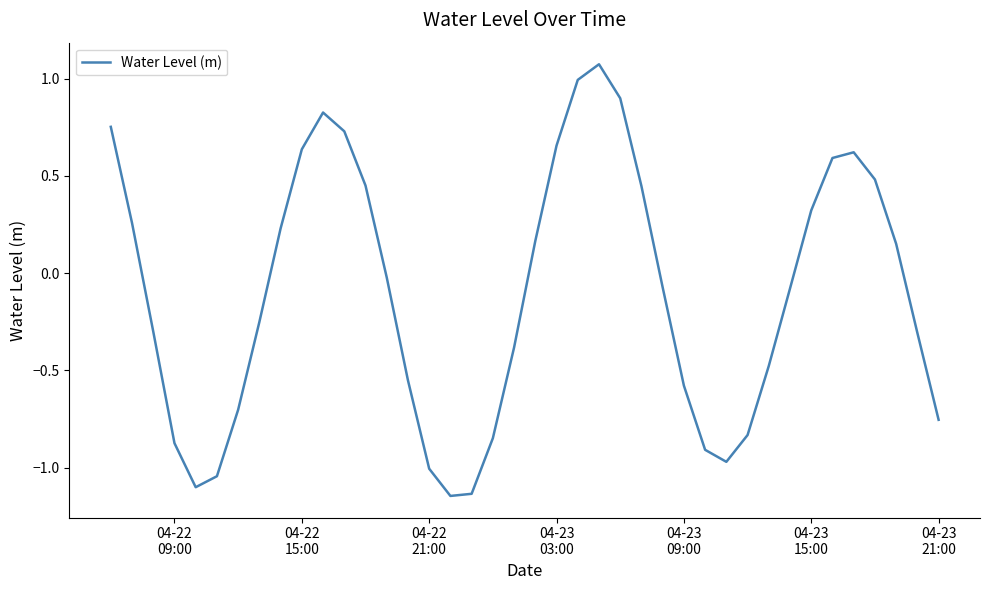

What is the difference between the maximum and minimum values?

2.2